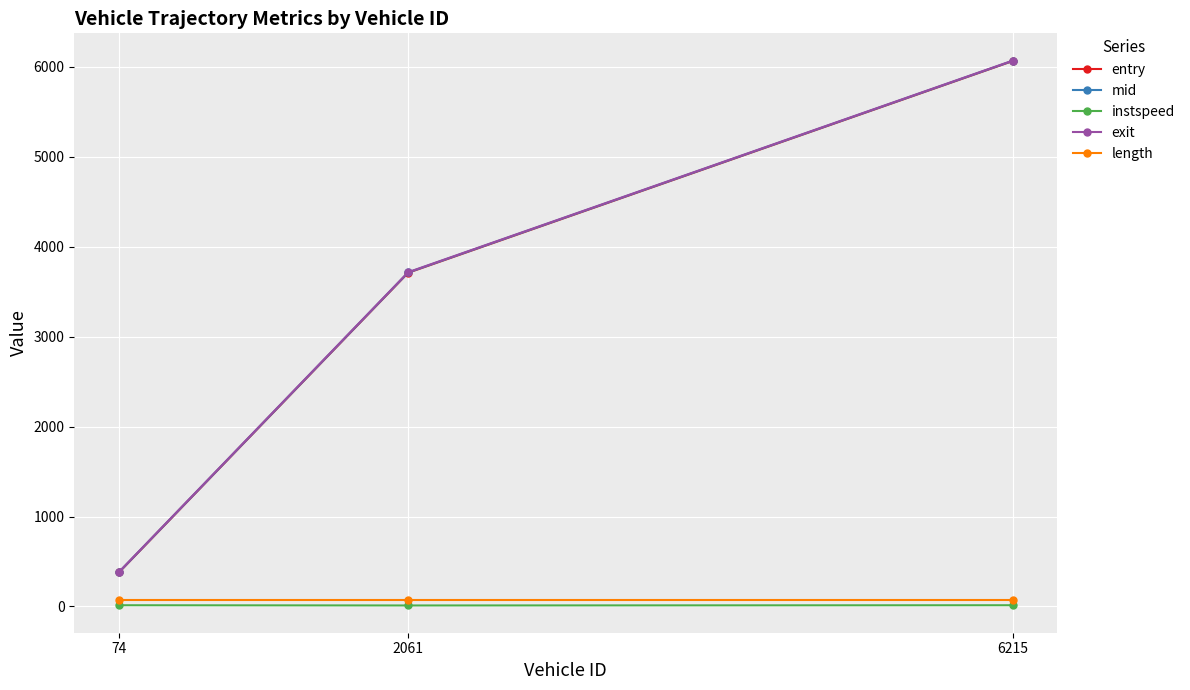

The mid series shows 6425.5 at 2061. True or false?

False